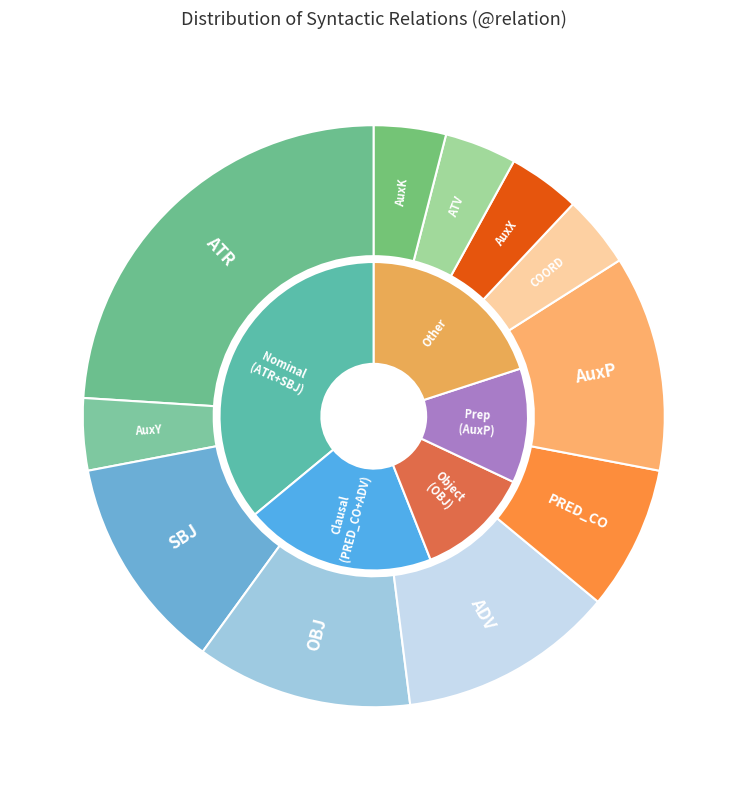

Approximately how many times larger is the value at SBJ compared to COORD?

3.0